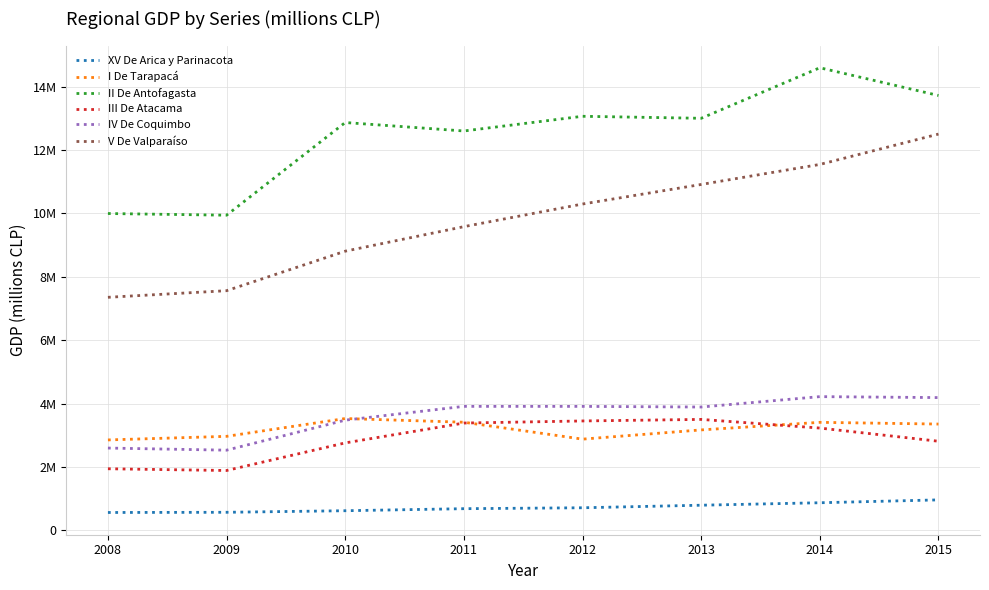

Does the chart display data point markers on the line(s)?

No